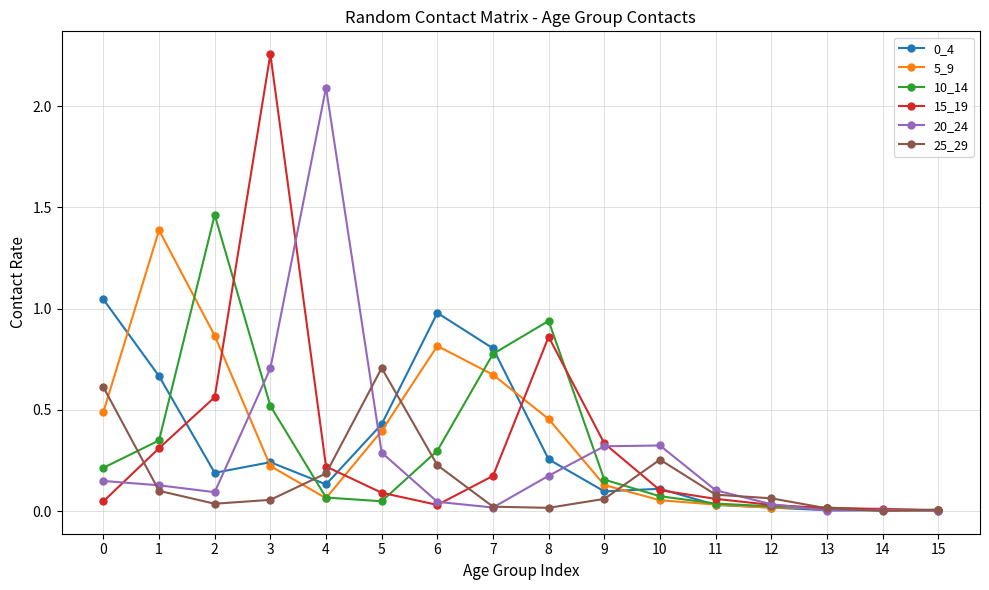

What is the spread (max minus min) of values at 3?

2.2